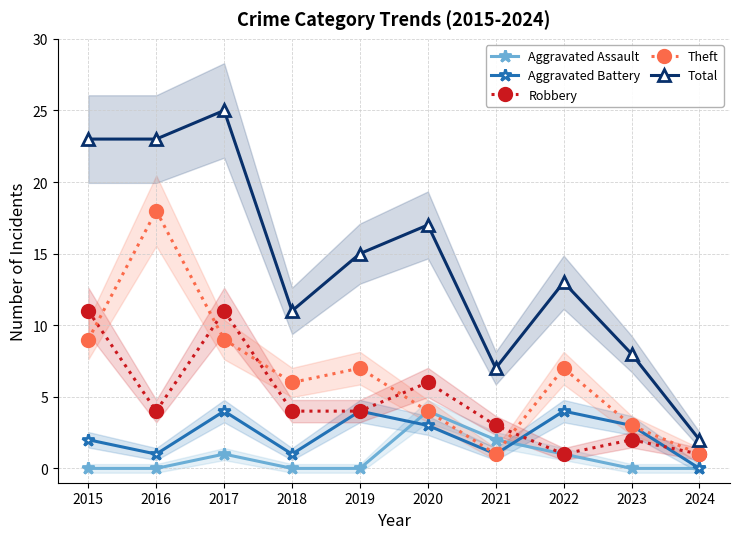

True or false: Theft and Aggravated Battery cross at least once.

False